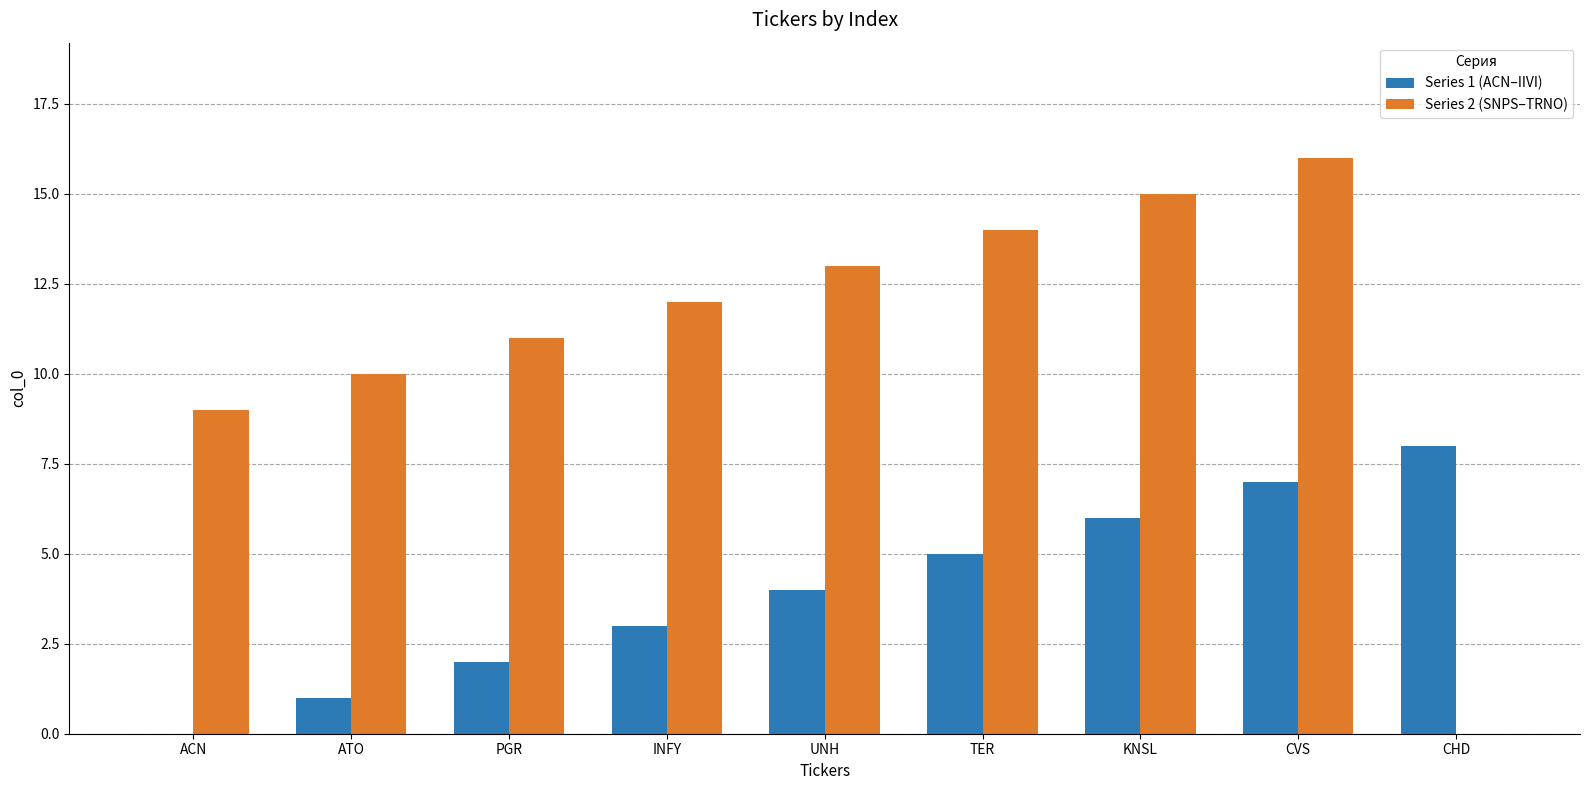

Are the bars horizontal?

No